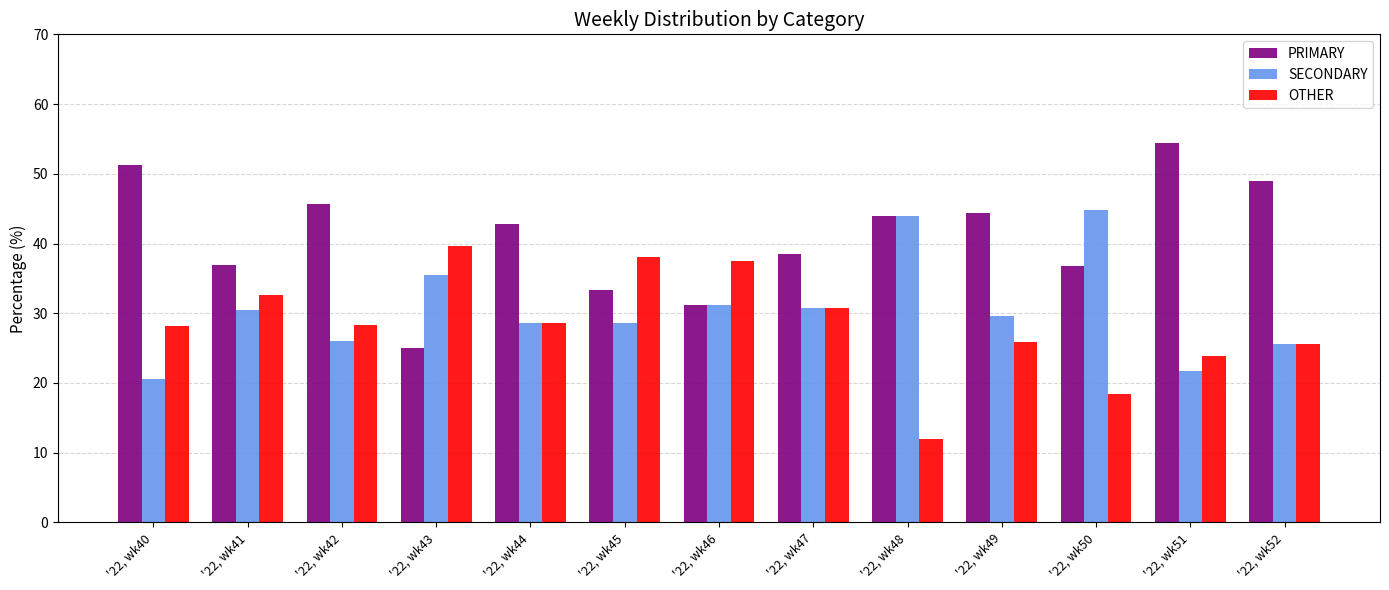

Rank the categories by OTHER value from highest to lowest.

'22, wk43, '22, wk45, '22, wk46, '22, wk41, '22, wk47, '22, wk44, '22, wk42, '22, wk40, '22, wk49, '22, wk52, '22, wk51, '22, wk50, '22, wk48